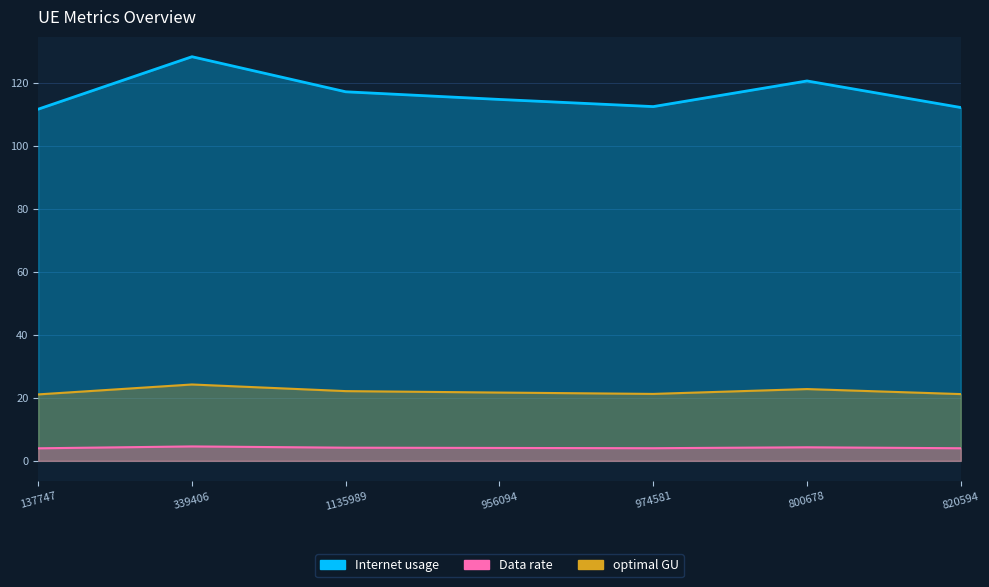

Reading right to left, list all the values displayed in this chart.

Internet usage: 820594=112.1	800678=120.5	974581=112.4	956094=114.6	1135989=117.1	339406=128.2	137747=111.6
Data rate: 820594=21.2	800678=22.8	974581=21.2	956094=21.7	1135989=22.1	339406=24.2	137747=21.1
optimal GU: 820594=4.0	800678=4.3	974581=4.0	956094=4.1	1135989=4.2	339406=4.6	137747=4.0